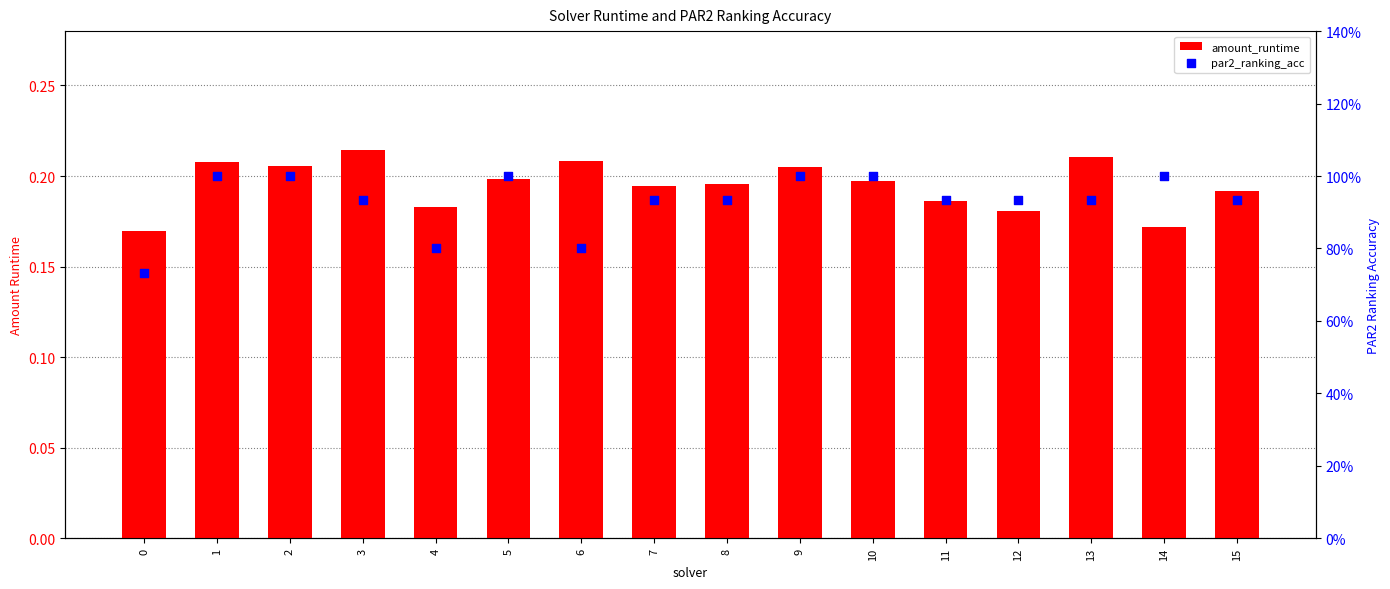

What are all the series names shown in the legend?

amount_runtime, par2_ranking_acc